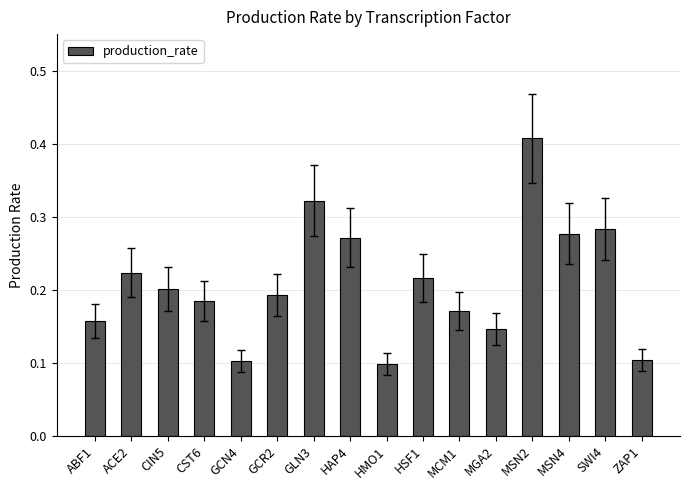

What position from the right is HAP4?

9